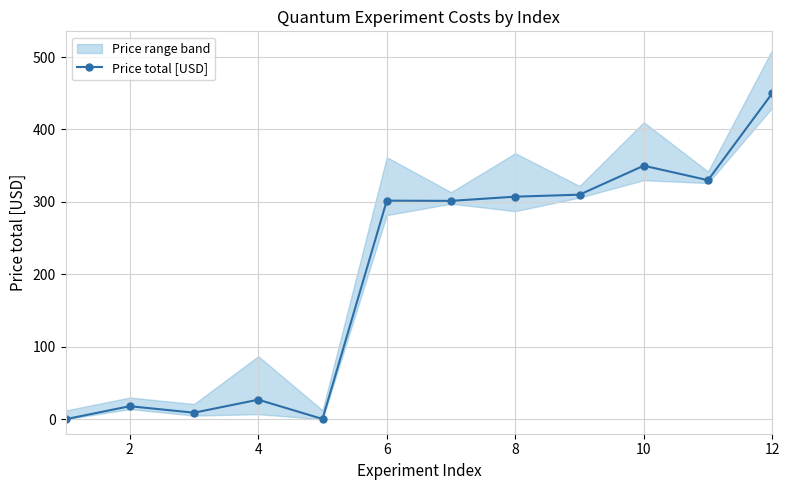

Which category has the highest value in the Price total [USD] series?

12